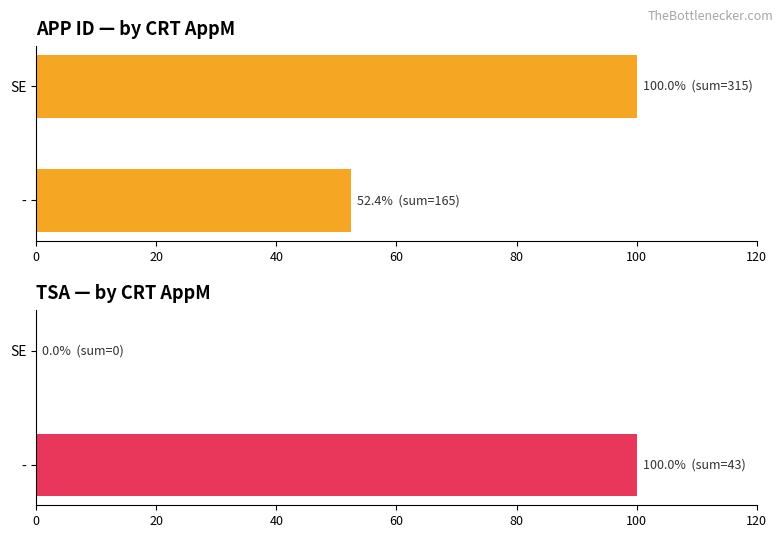

What is the sum of the APP ID values at 20 and 0?

152.4